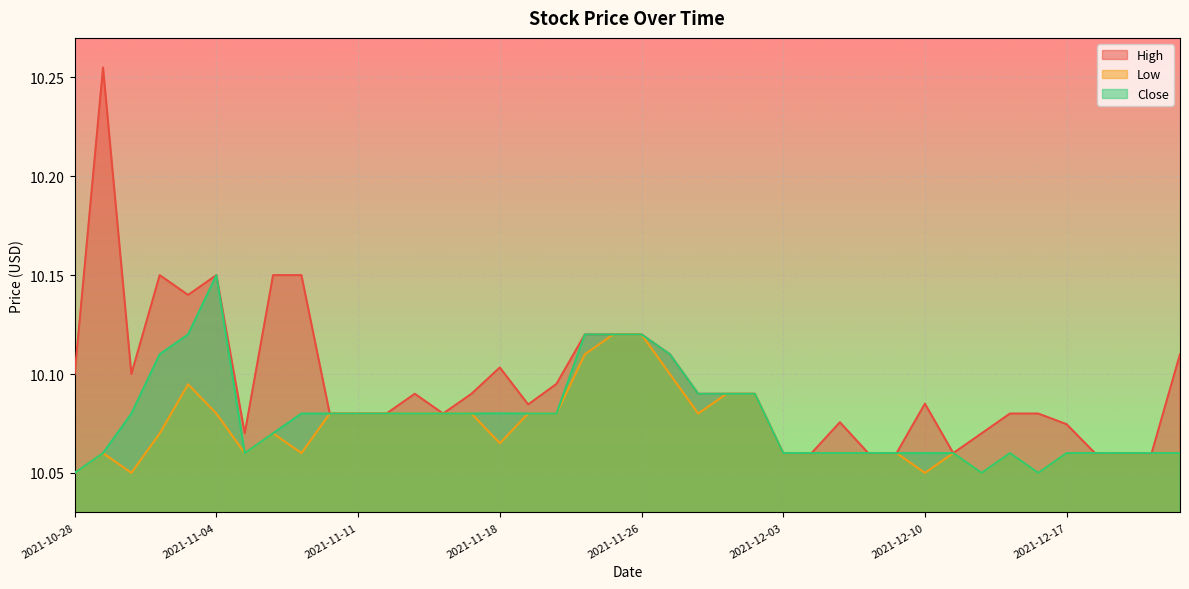

What is the maximum value for Low?

10.1